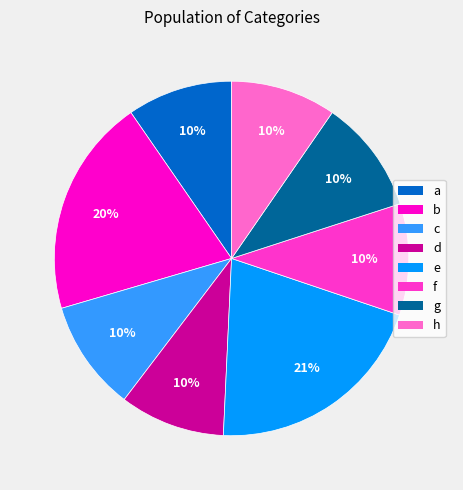

What is the largest slice in the pie chart?

e